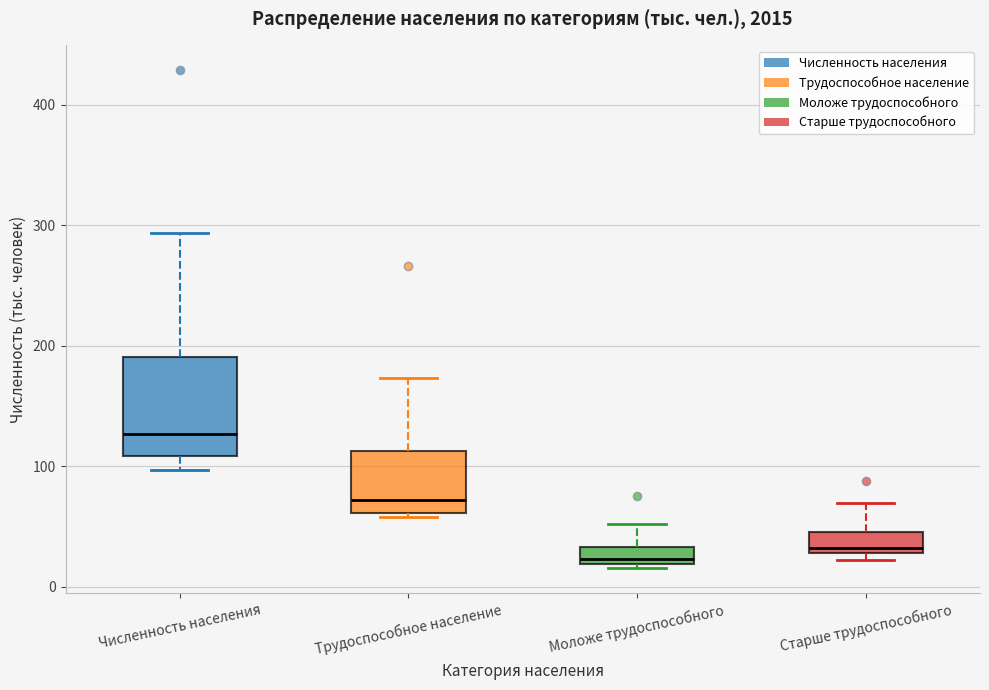

Where is the upper edge of the box for Численность населения on the y-axis? The values are not printed on the chart, so give them approximately, as read against the axis.

190